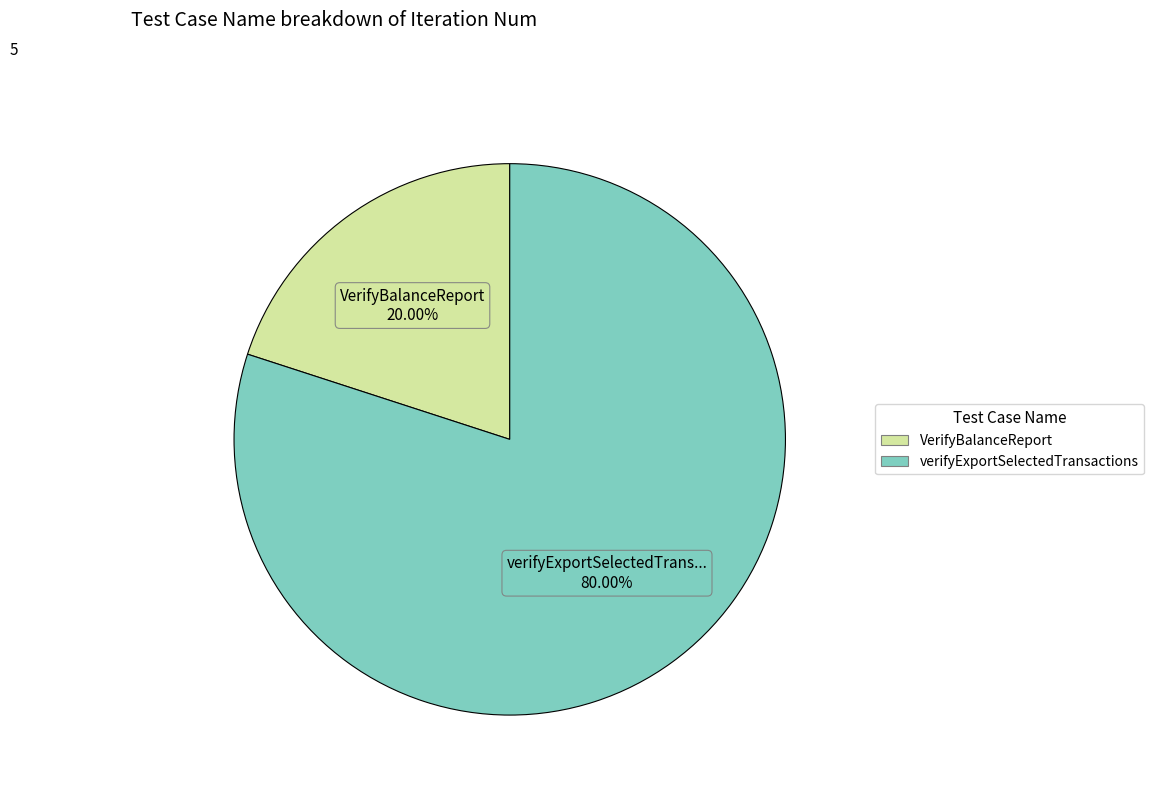

Combined, do verifyExportSelectedTransactions and VerifyBalanceReport account for over 50%?

Yes